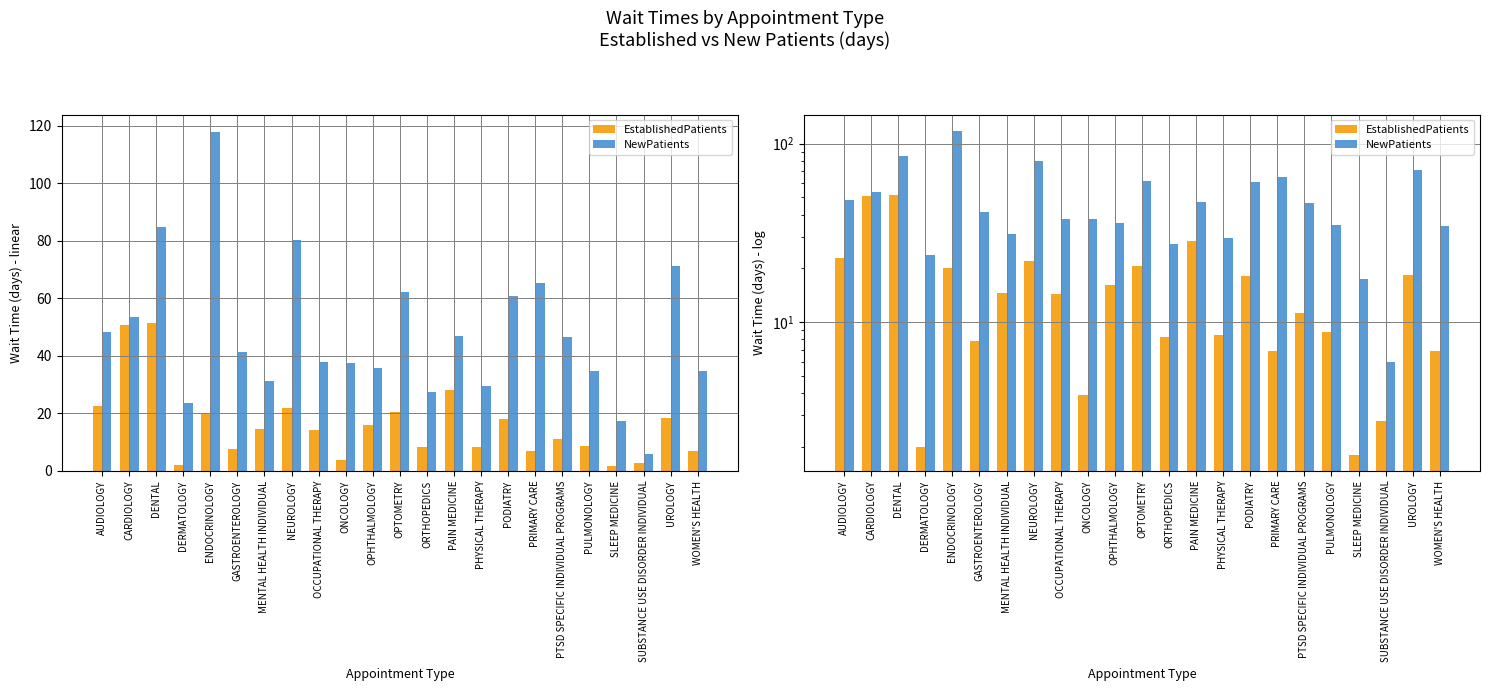

What is the label of the 17th bar from the left?

PRIMARY CARE